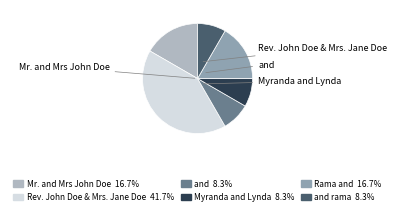

Is there any slice that represents more than half of the pie?

No